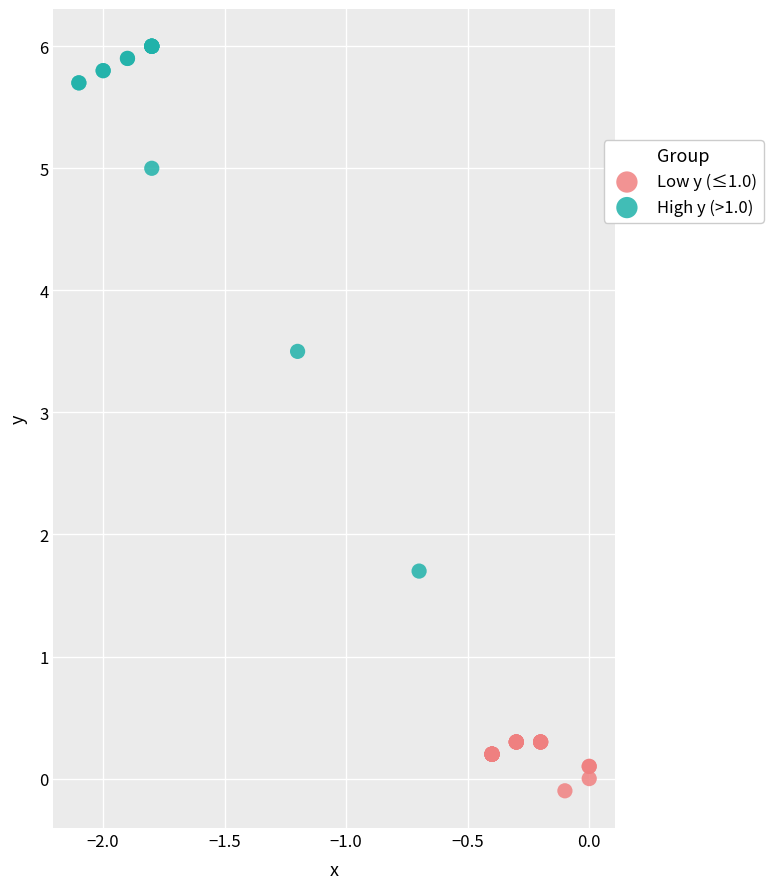

Which series contains the highest Y value?

High y (>1.0)